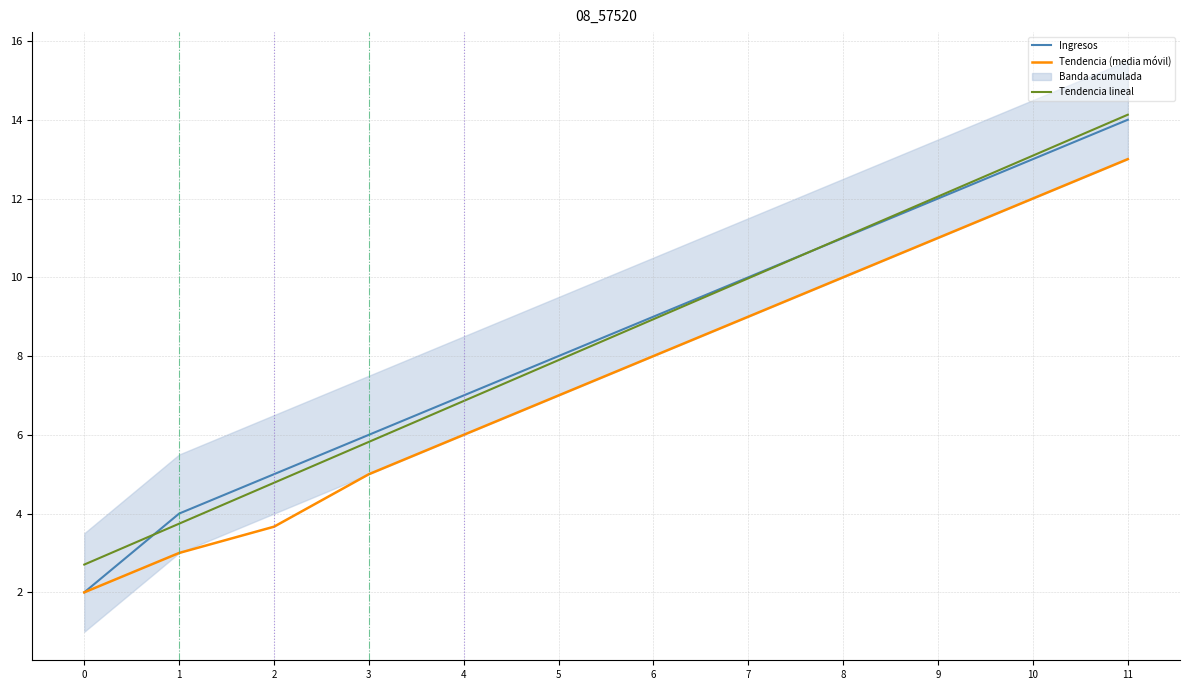

Which series changed the most between 4 and 10?

Tendencia lineal